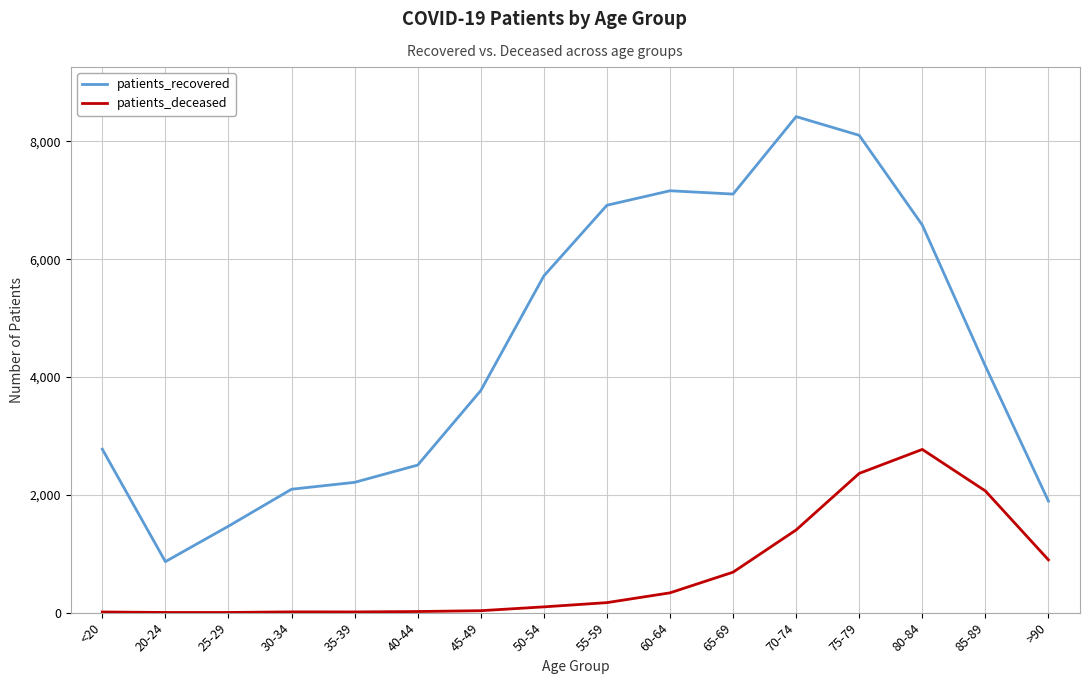

Rank the series at 60-64 from lowest to highest value.

patients_deceased, patients_recovered